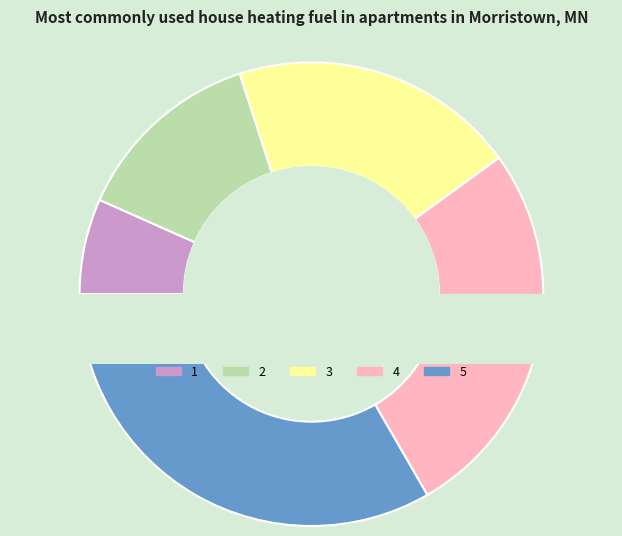

How many segments does this pie chart have?

5